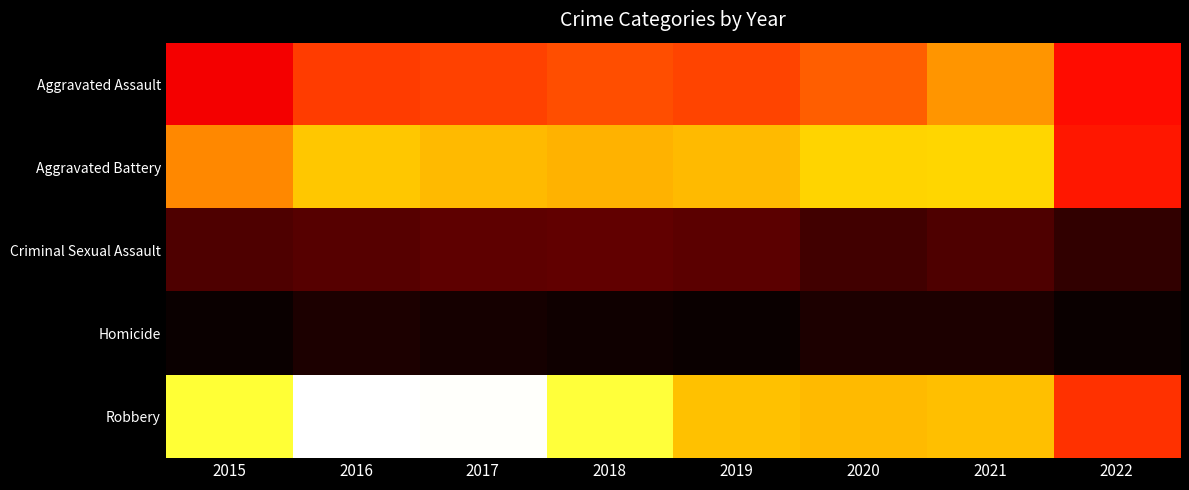

Between 2022 and 2019, which is larger?

2019